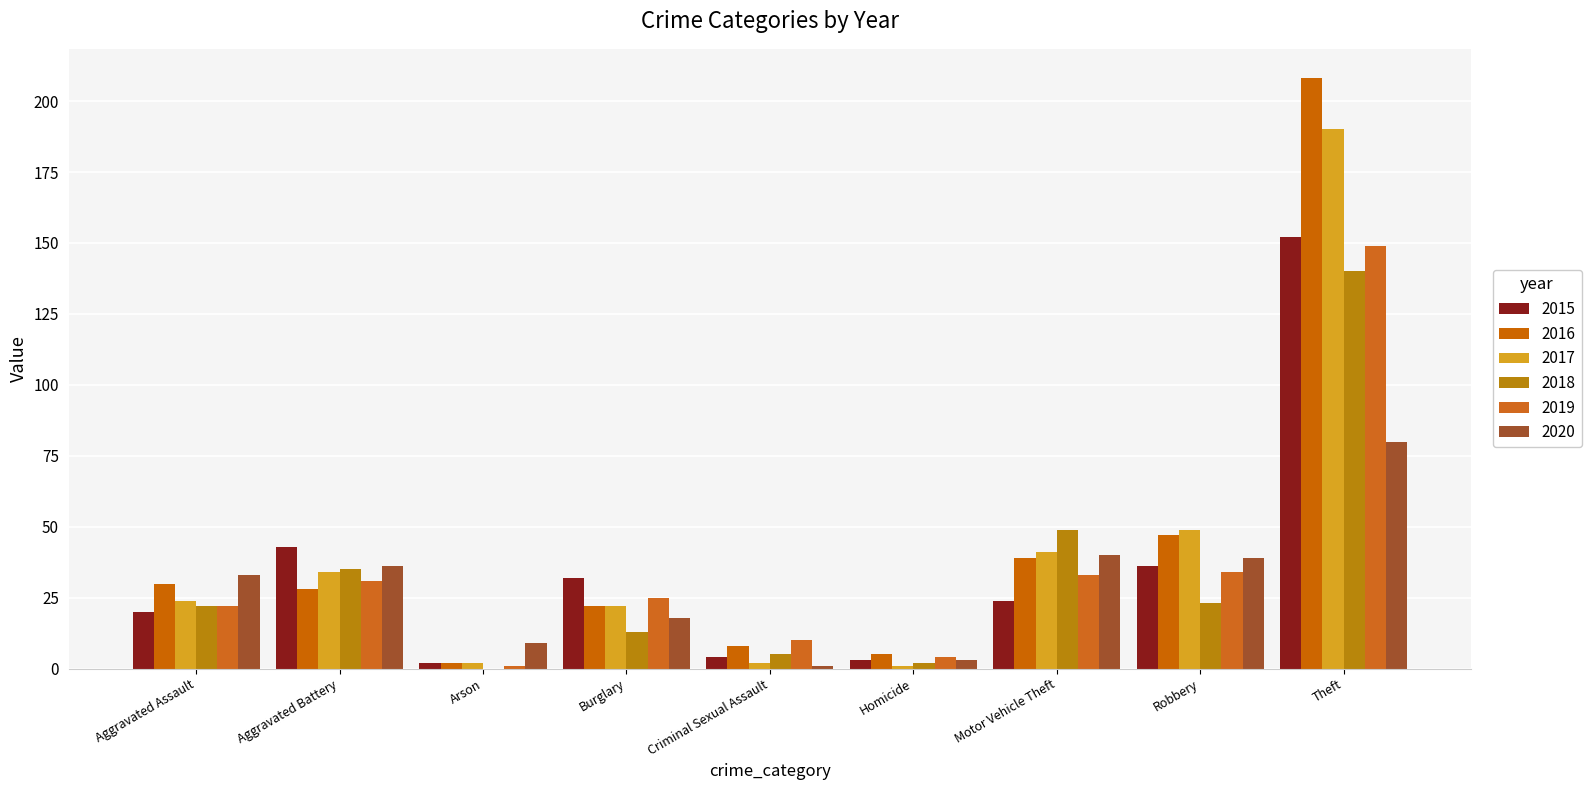

How many distinct data groups are displayed?

6